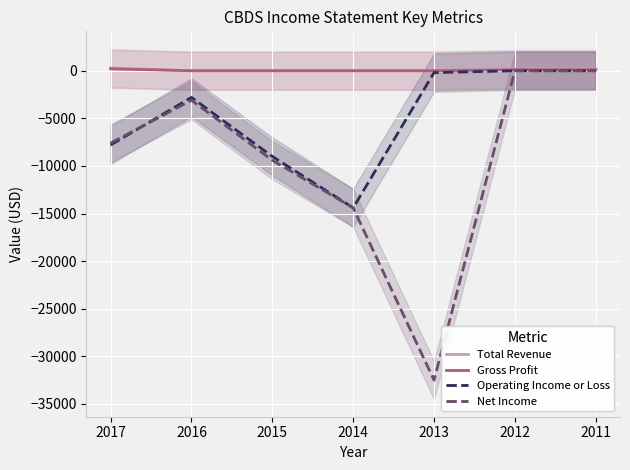

At 2016, list the series in order from smallest to largest.

Net Income, Operating Income or Loss, Total Revenue, Gross Profit